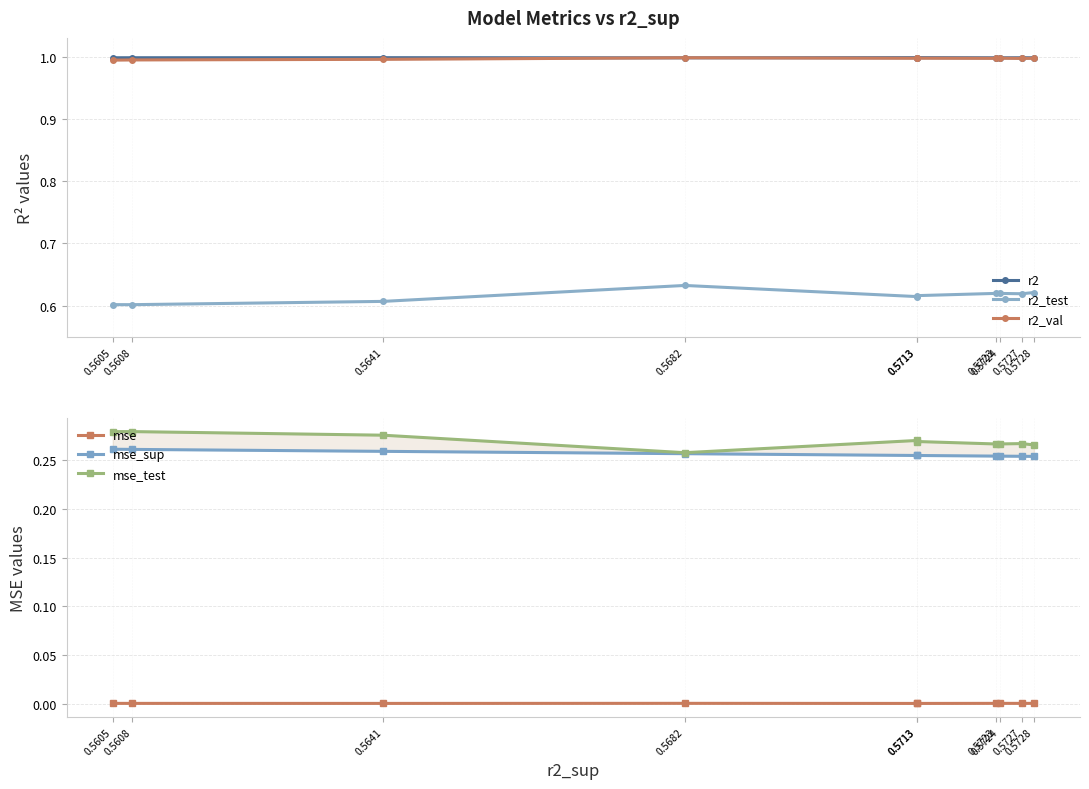

Reading right to left, list all the values displayed in this chart.

r2: 1.0	1.0	1.0	1.0	1.0	1.0	1.0	1.0	1.0	1.0
r2_test: 0.6	0.6	0.6	0.6	0.6	0.6	0.6	0.6	0.6	0.6
r2_val: 1.0	1.0	1.0	1.0	1.0	1.0	1.0	1.0	1.0	1.0
mse: 0.0	0.0	0.0	0.0	0.0	0.0	0.0	0.0	0.0	0.0
mse_sup: 0.3	0.3	0.3	0.3	0.3	0.3	0.3	0.3	0.3	0.3
mse_test: 0.3	0.3	0.3	0.3	0.3	0.3	0.3	0.3	0.3	0.3